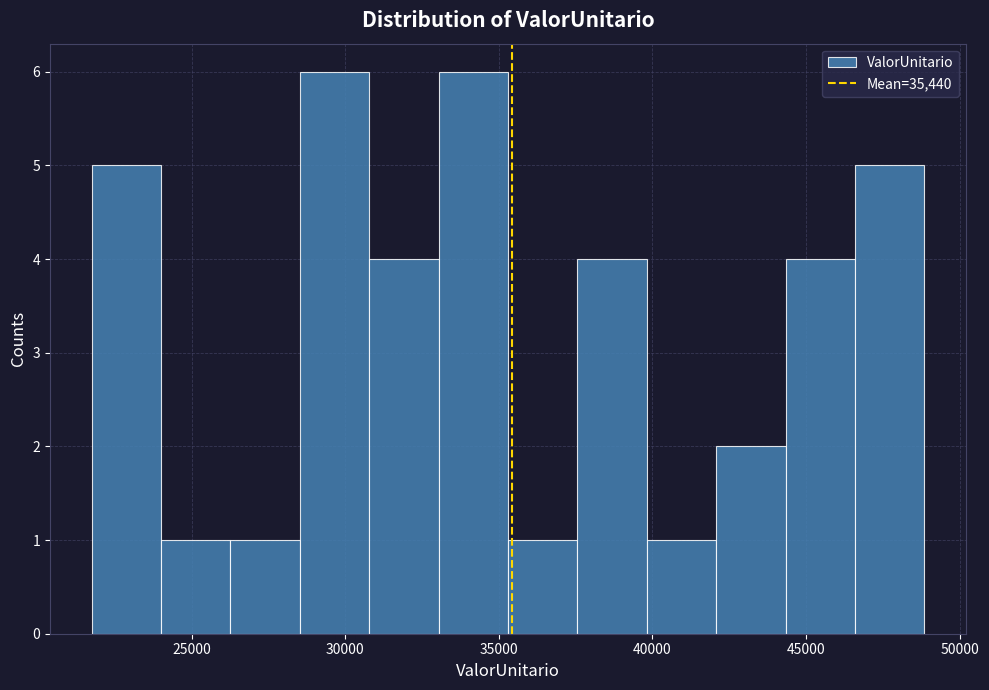

How tall is the bar that spans 31000 to 33000 on the x-axis? Neither the bar edges nor the heights are printed on the chart, so give them approximately, as read against the axes.

4